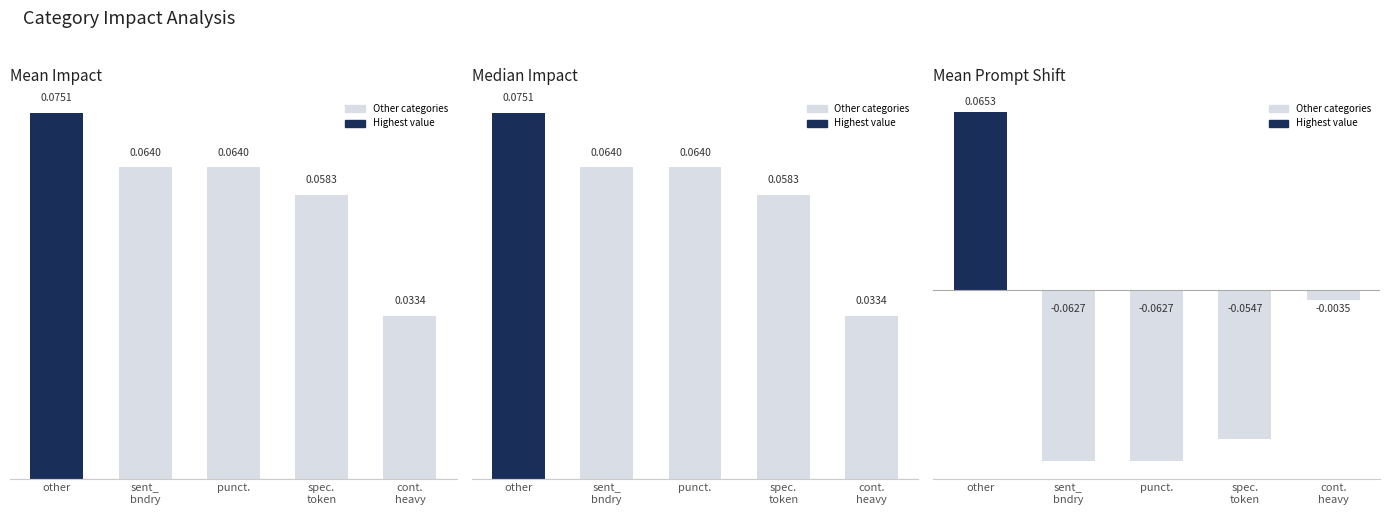

Reading left to right, extract all data points from this chart.

Mean Impact: 0.1	0.1	0.1	0.1	0.0
Median Impact: 0.1	0.1	0.1	0.1	0.0
Mean Prompt Shift: 0.1	-0.1	-0.1	-0.1	-0.0